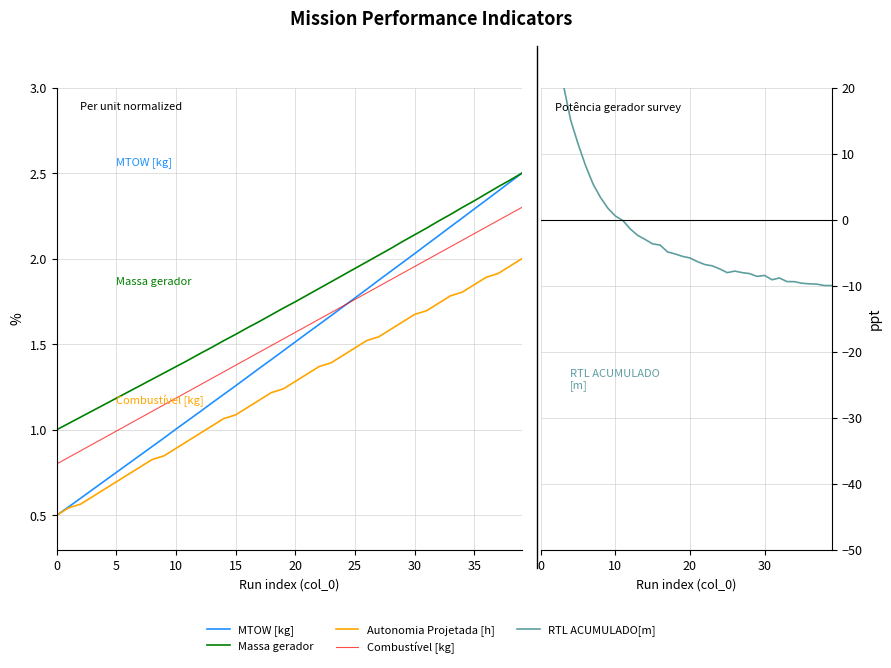

What is the lowest value of the Autonomia Projetada [h] series?

0.5